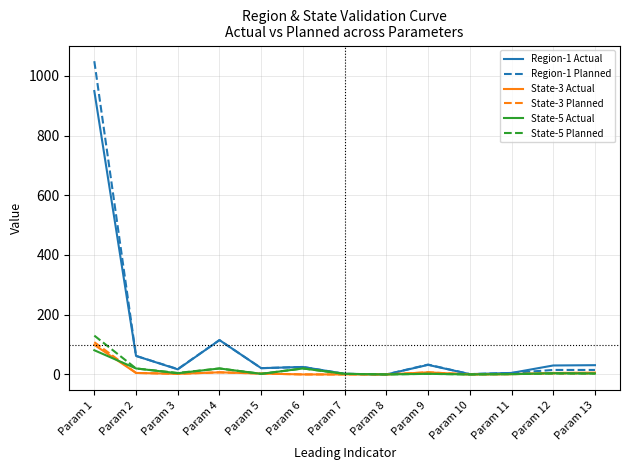

The value of Region-1 Planned at Param 1 is 514. True or false?

False